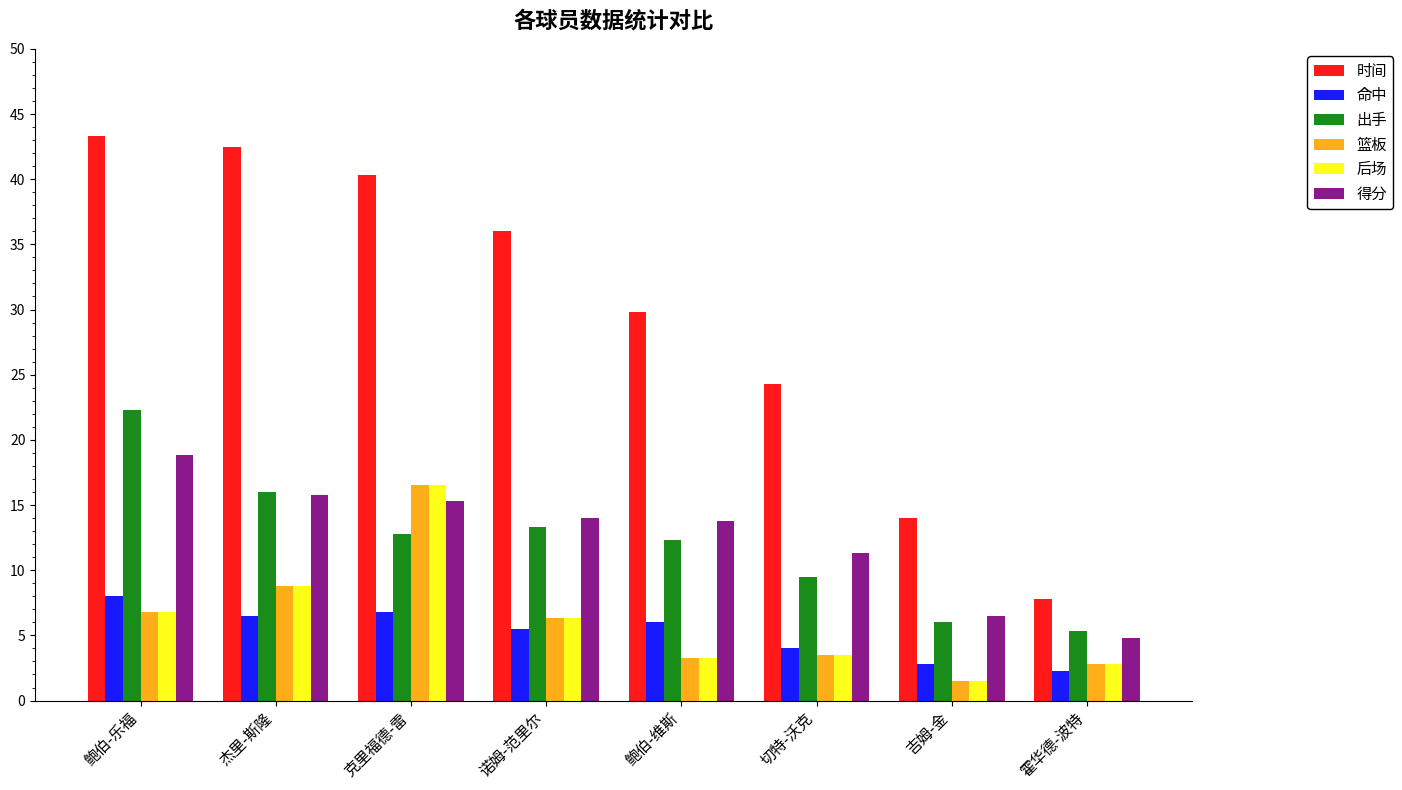

What is the total value across all series at 霍华德-波特?

25.8